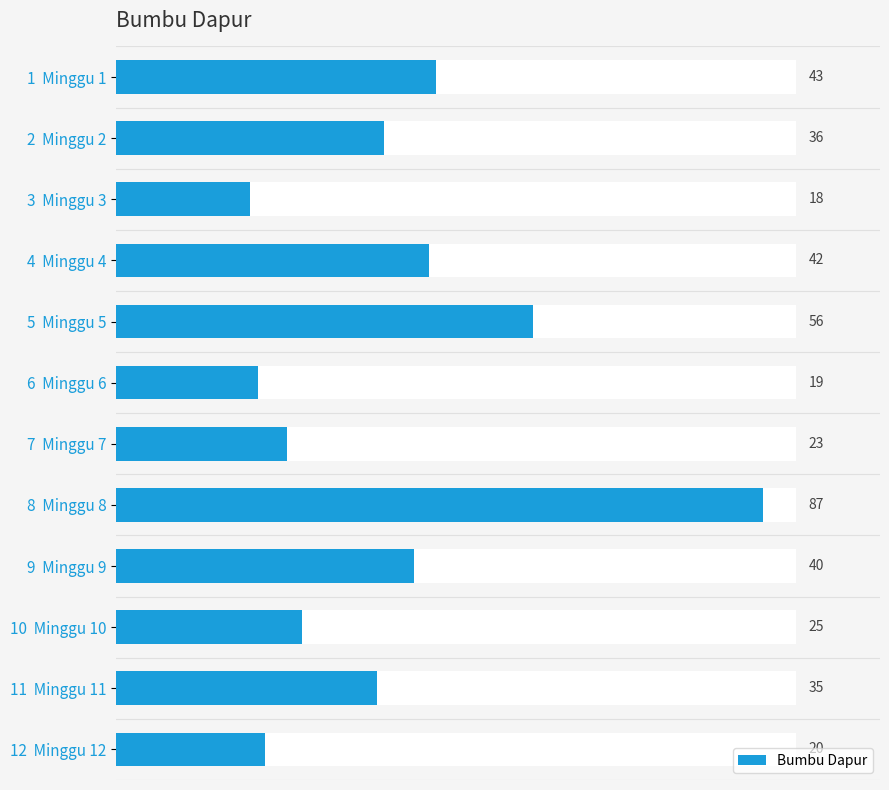

True or false: the data shows 69 at 0.

False